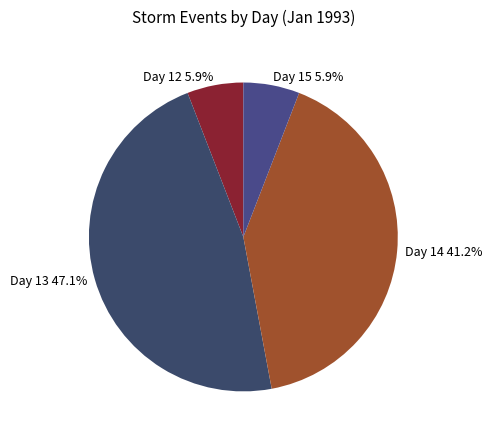

What is the largest slice in the pie chart?

Day 13